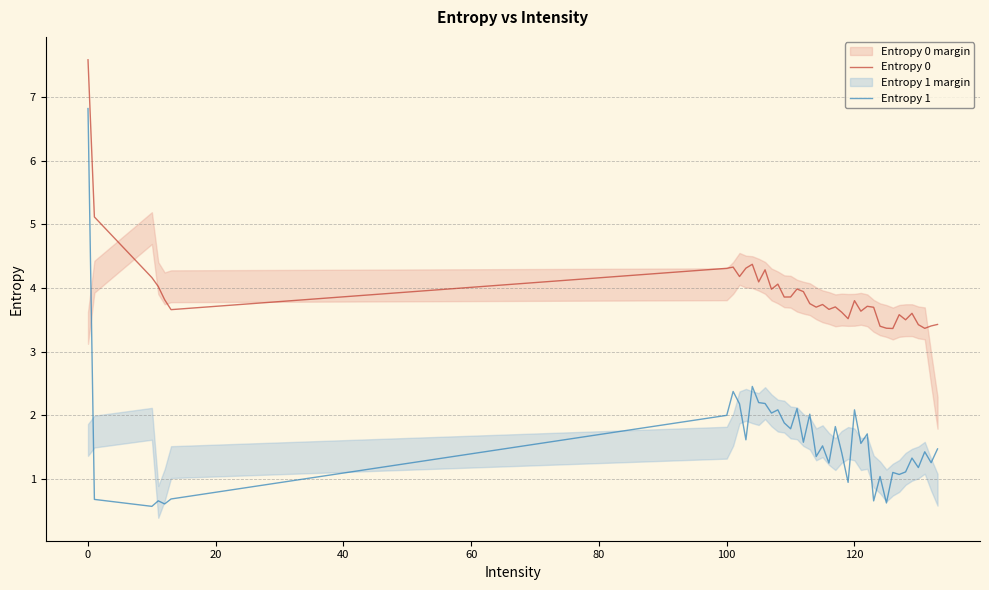

What is the maximum value for Entropy 1?

6.8